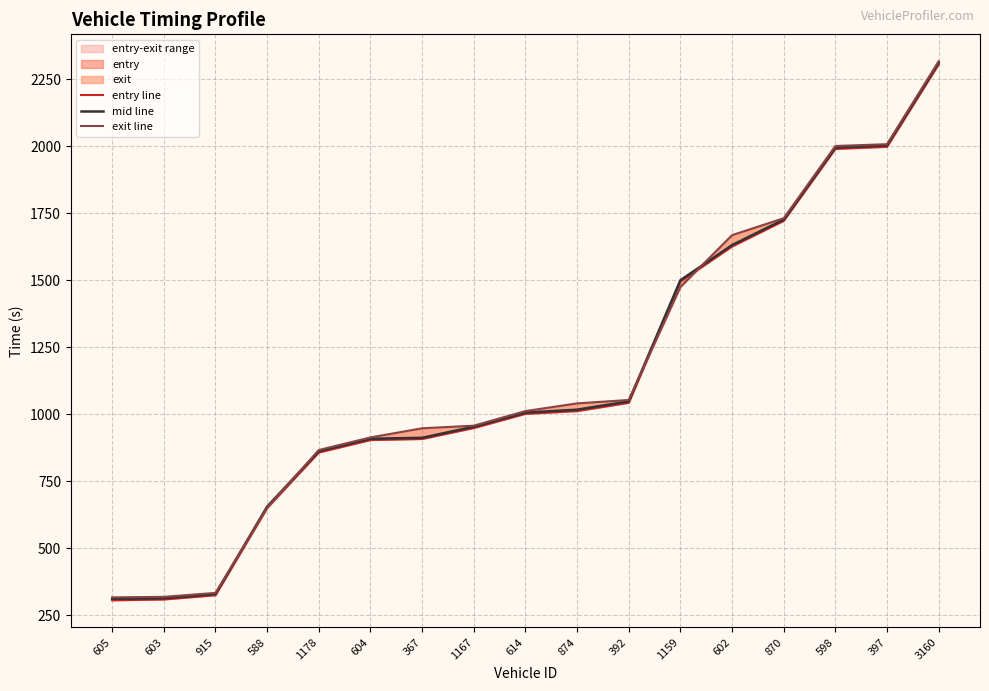

Reading right to left, list all the values displayed in this chart.

entry line: 2305.9	1997.8	1990.0	1721.6	1626.0	1495.1	1042.8	1011.9	1001.6	948.8	907.8	903.8	857.4	650.4	324.8	309.1	305.9
mid line: 2311.5	2003.4	1995.1	1726.1	1631.0	1500.0	1048.1	1017.1	1006.2	953.4	912.2	908.5	862.2	655.3	329.2	313.6	311.5
exit line: 2316.8	2007.6	2000.8	1731.3	1668.2	1474.9	1053.3	1040.5	1011.9	957.3	947.7	913.6	866.6	650.9	333.5	318.8	316.9